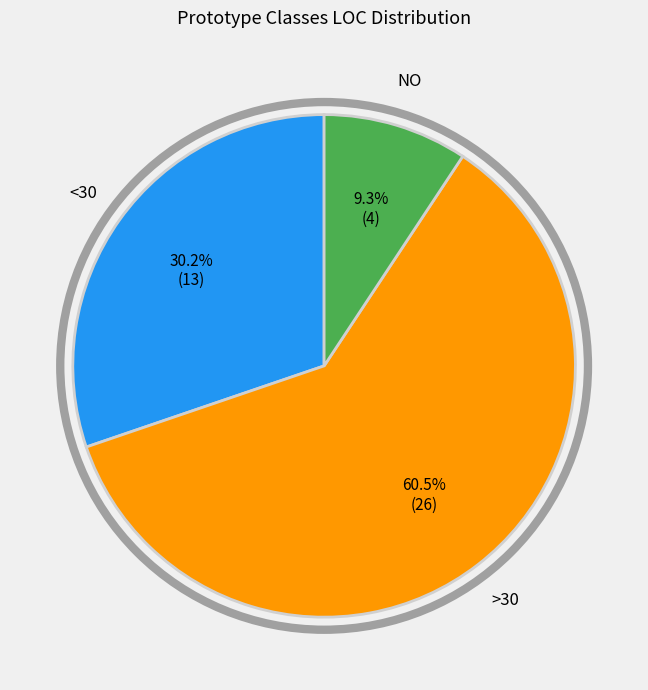

Is there any slice that represents more than half of the pie?

Yes